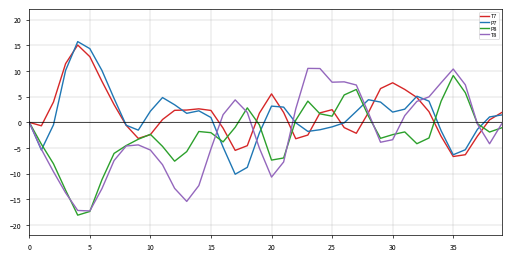

Which series has the widest spread of values?

T8